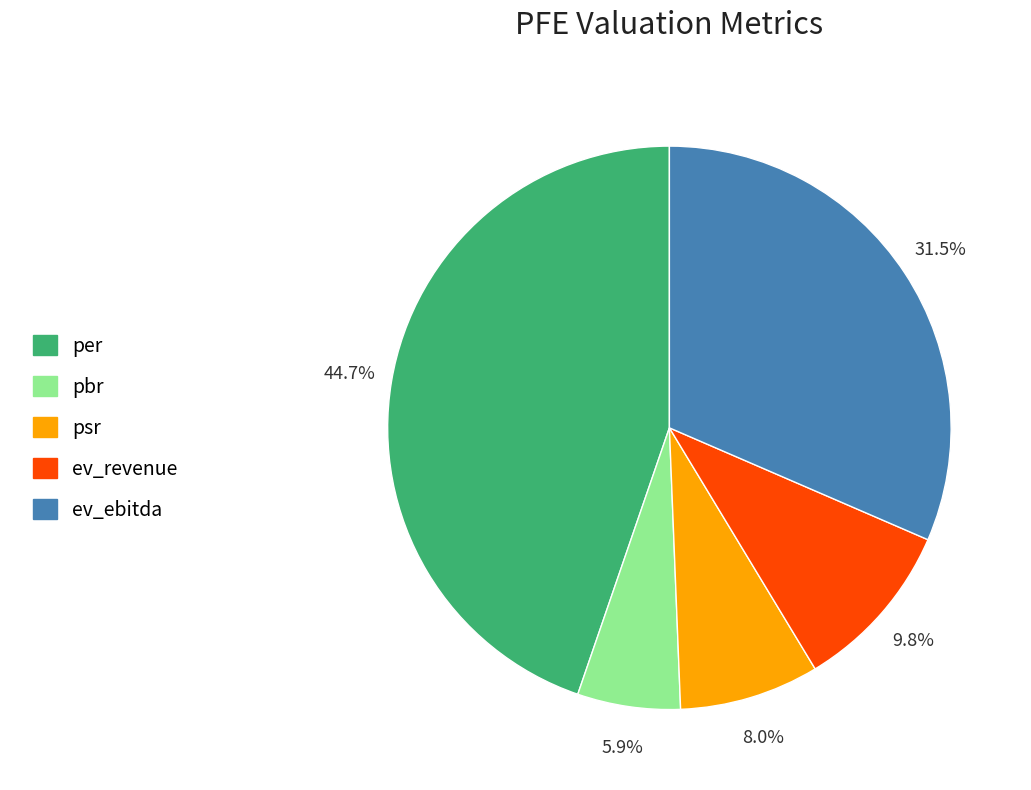

To the nearest percent, what is the average slice percentage?

20%